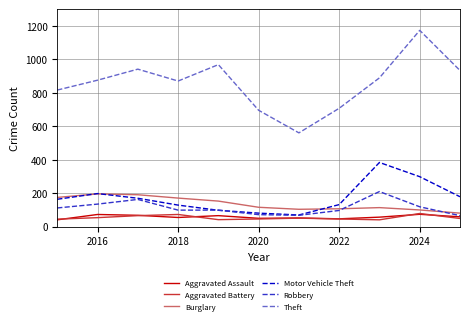

True or false: Theft and Robbery intersect in this chart.

False